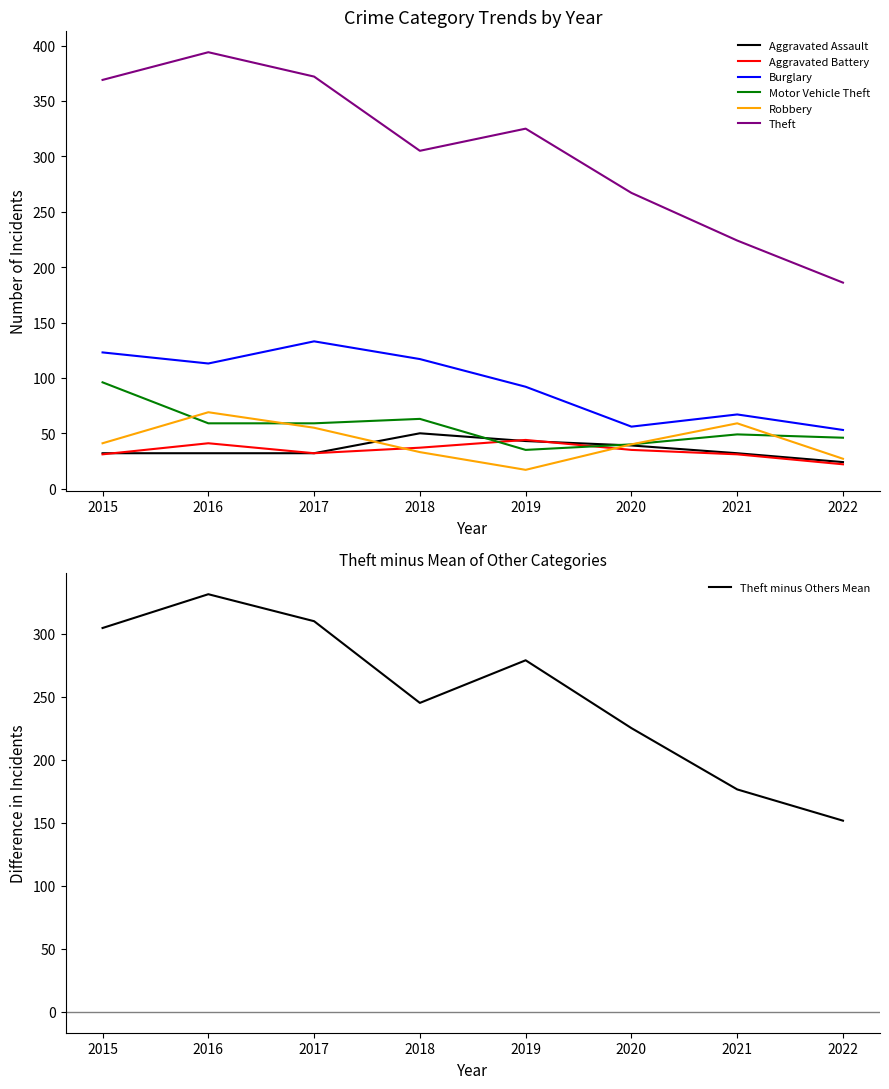

The Aggravated Assault series shows 43 at 2019. True or false?

True